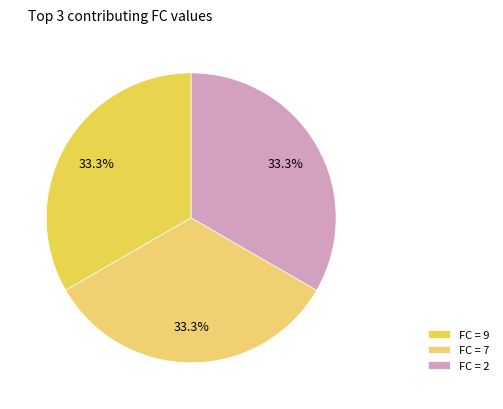

Count the number of slices in the pie.

3